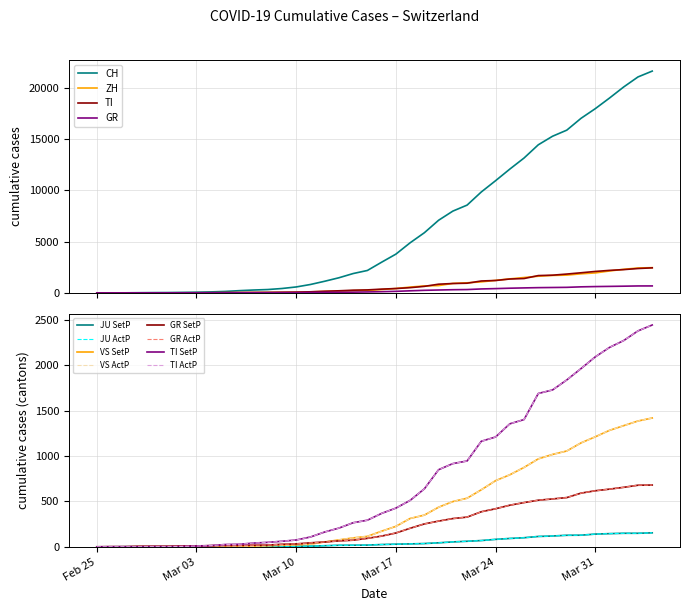

What is the average value of the ZH series?

728